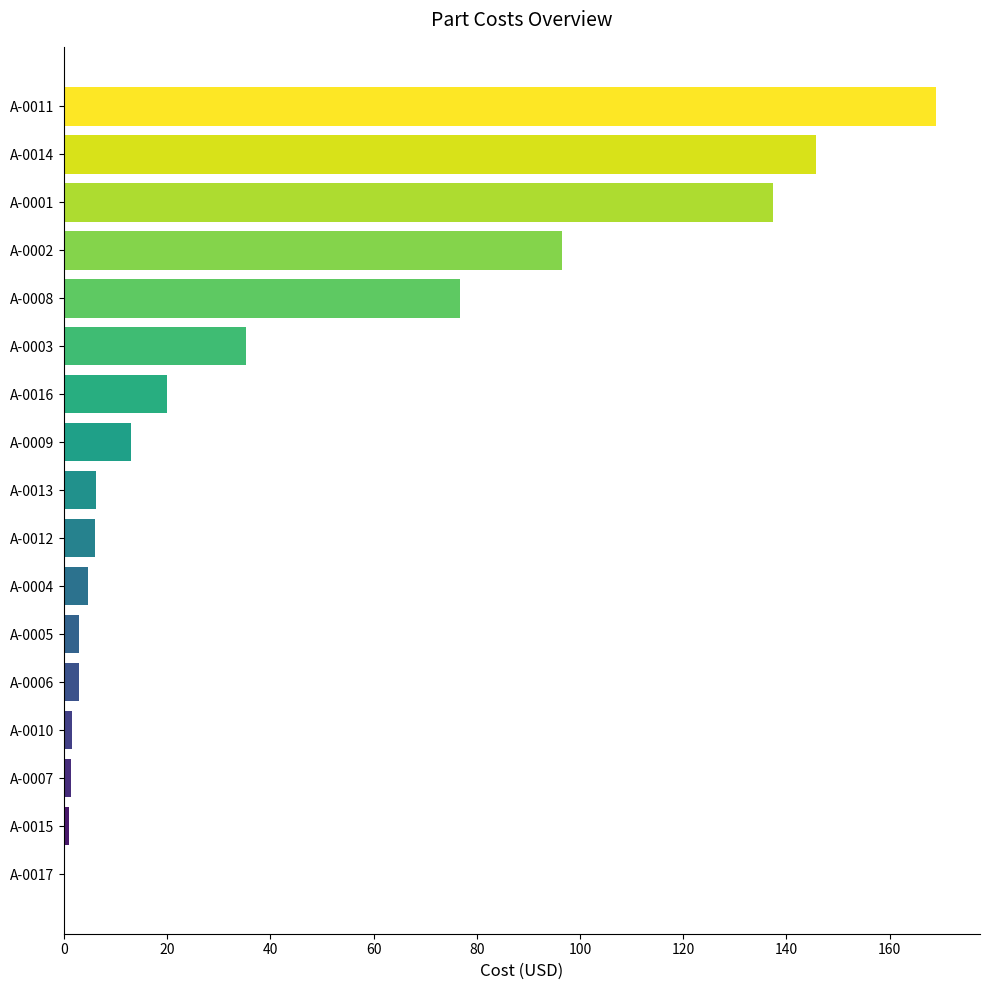

What is the change in value from A-0017 to A-0016?

+20.0